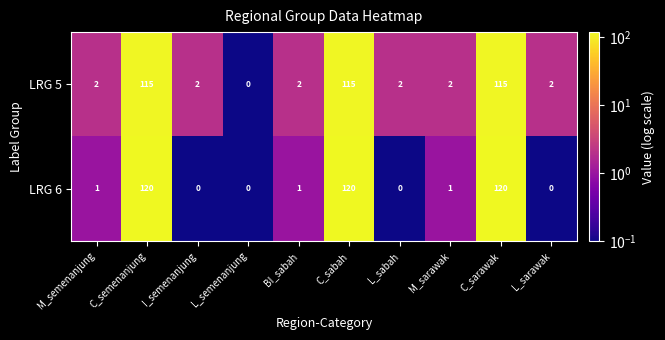

Reading left to right, what are all the values shown in this chart?

LRG 5: 2	115	2	0	2	115	2	2	115	2
LRG 6: 1	120	0	0	1	120	0	1	120	0